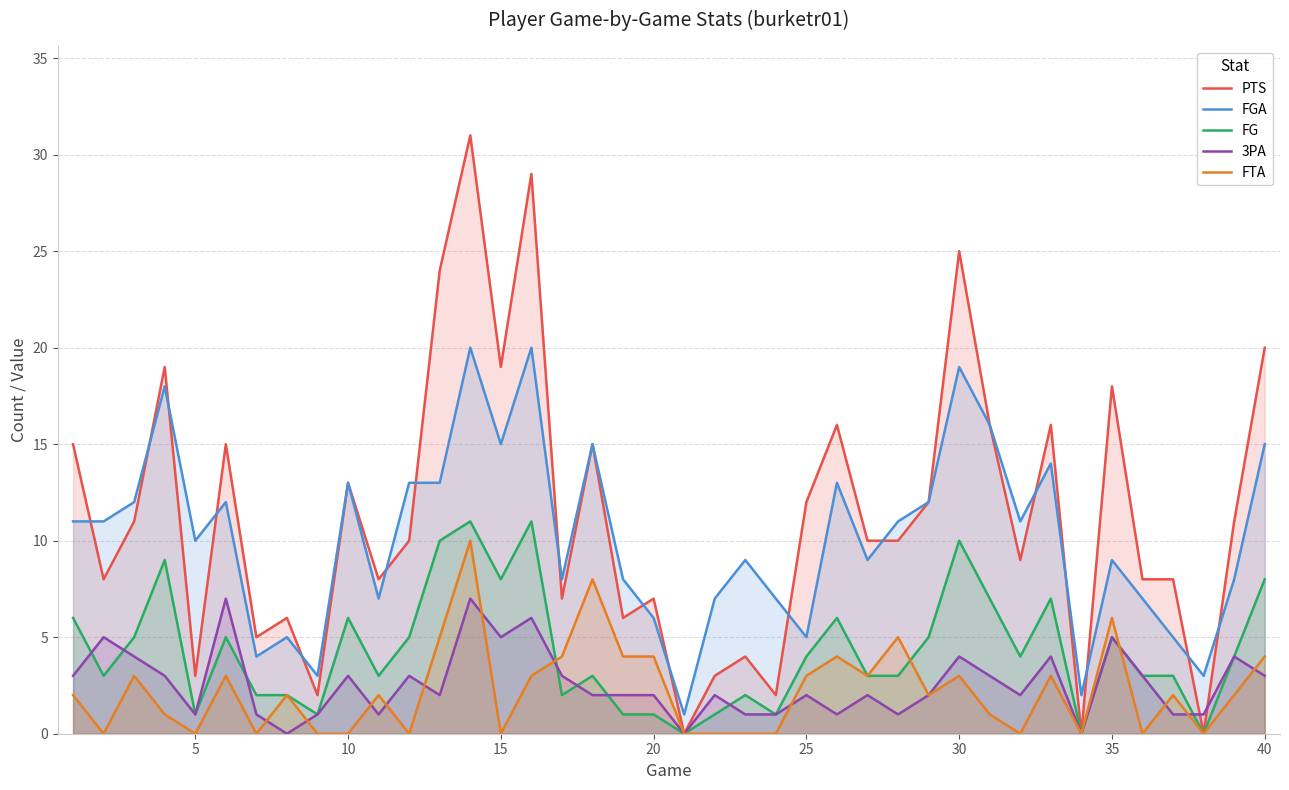

True or false: FGA and 3PA intersect in this chart.

False